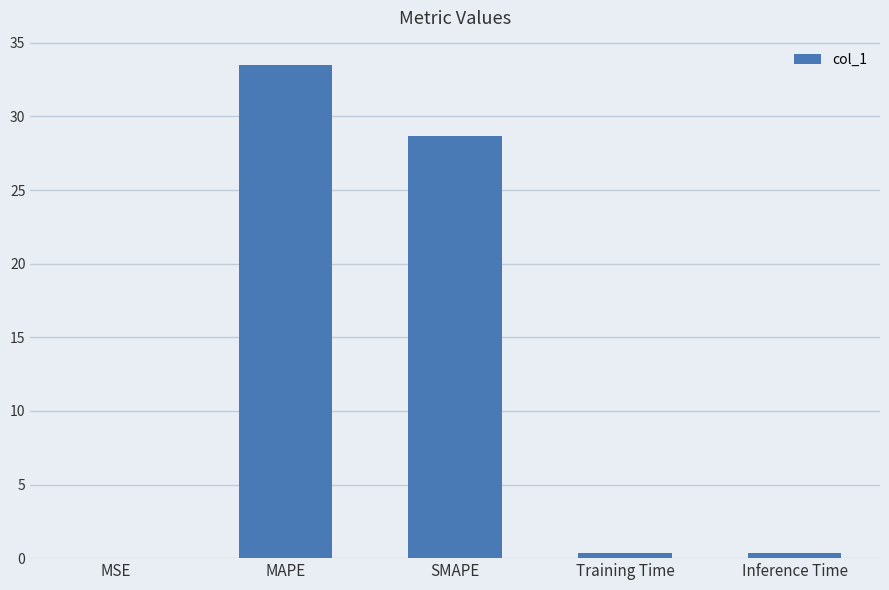

At which label is the value closest to 16?

SMAPE